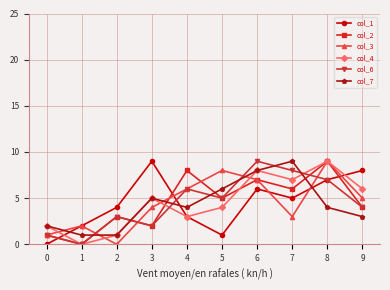

What is the difference between the col_2 values at 1 and 5?

5